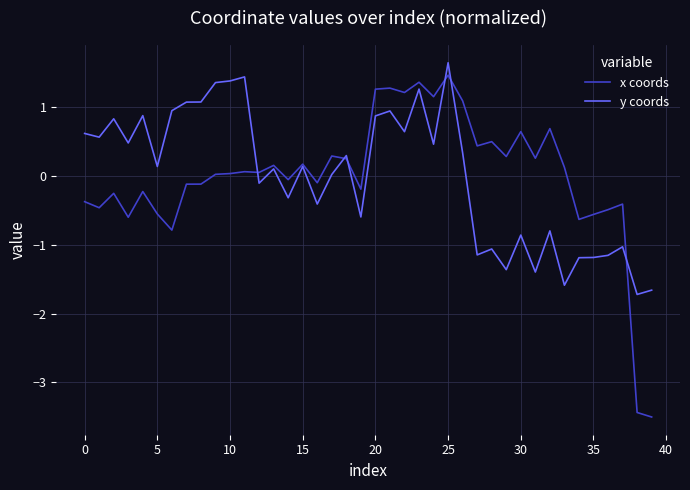

What is the highest value of the x coords series?

1.5